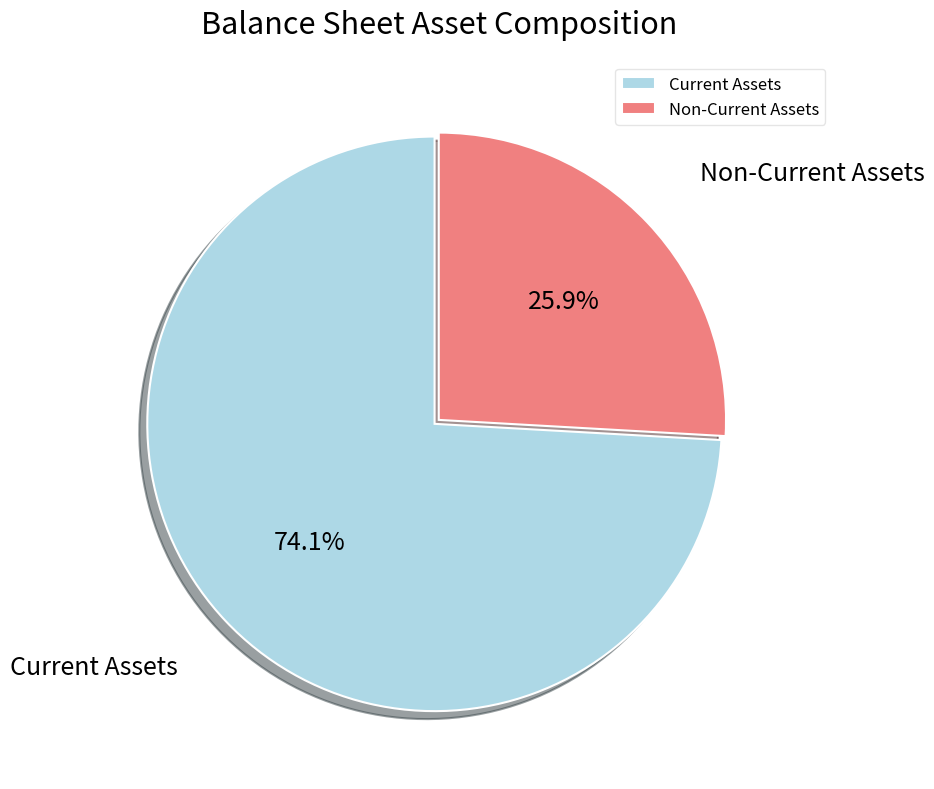

Which has a higher value, Non-Current Assets or Current Assets?

Current Assets